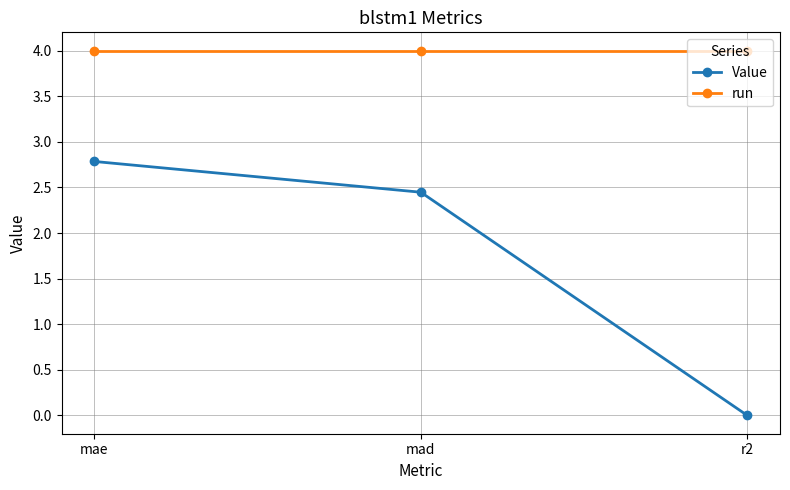

What position from the right is mad?

2